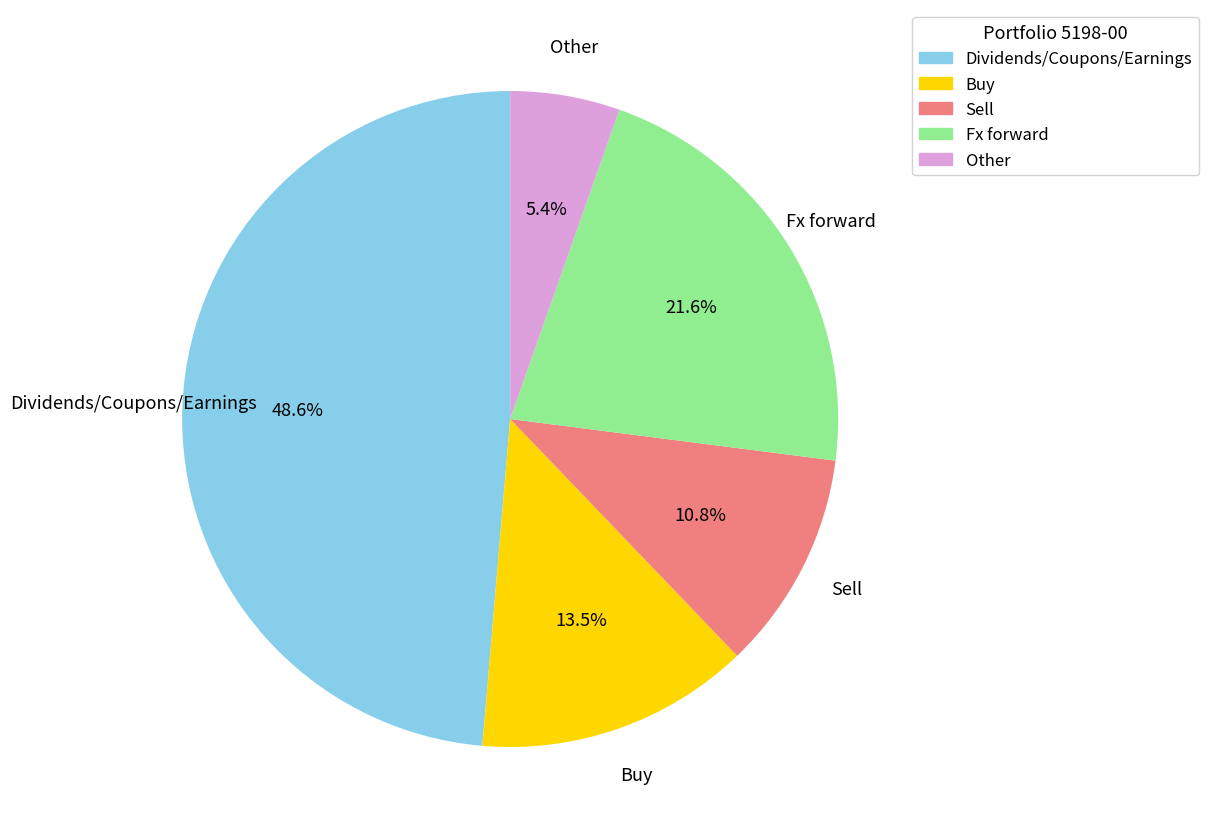

Is there any slice that represents more than half of the pie?

No